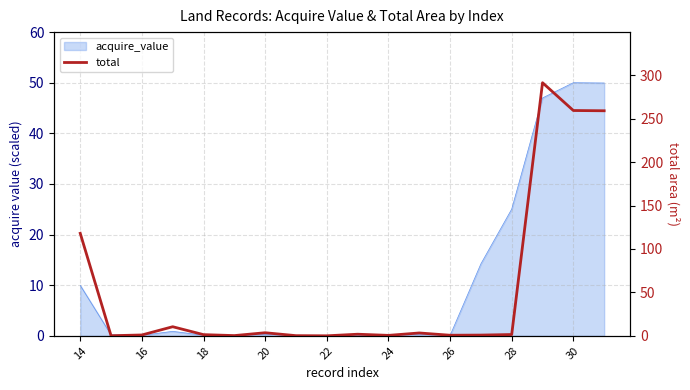

How many interior local peaks (higher than both neighbors) does the data have?

5